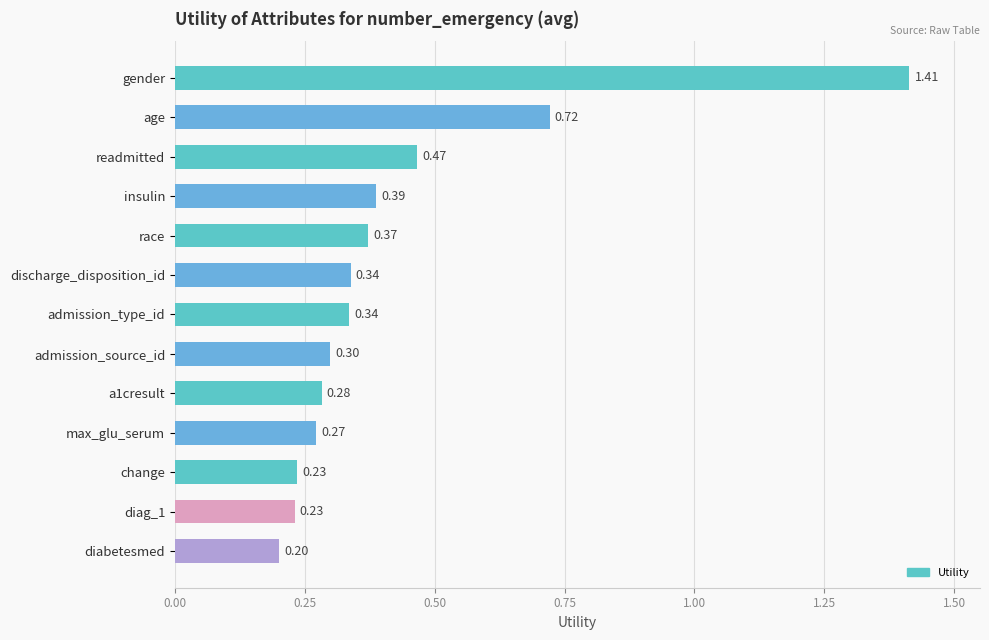

Count the values in the range 0 to 1.

12